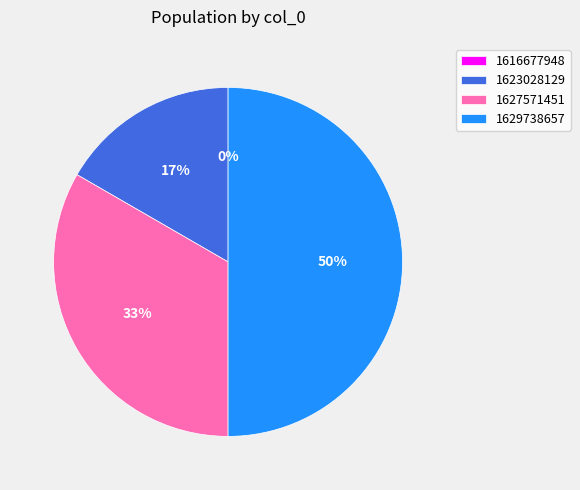

Which has a higher value, 1627571451 or 1623028129?

1627571451